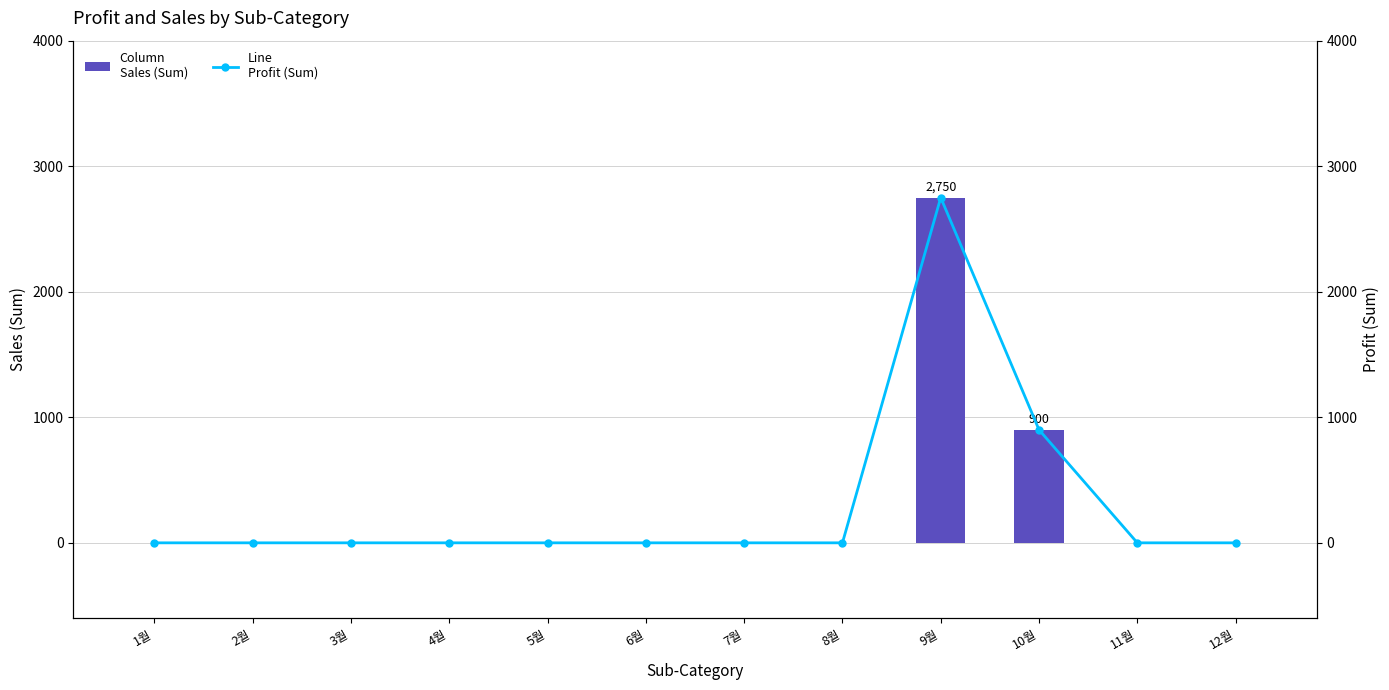

What is the highest value of the Profit (Sum) series?

2750